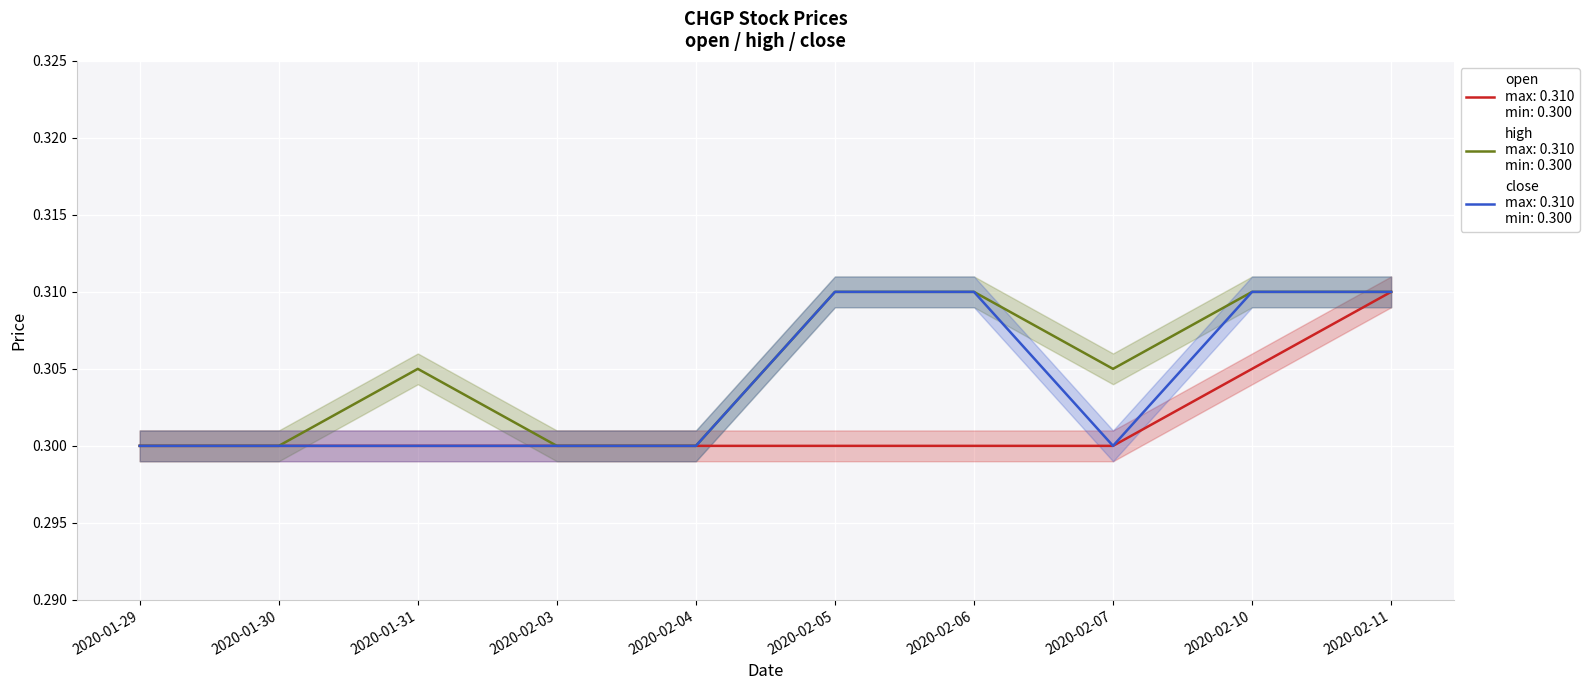

How many open values are between 0 and 1?

10